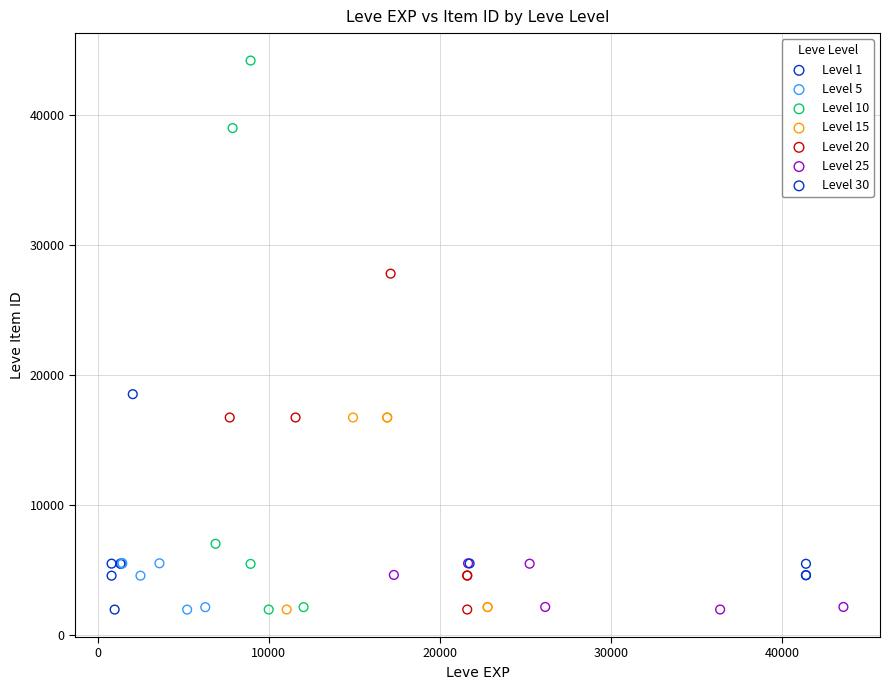

Which series reaches the maximum Y coordinate?

Level 10